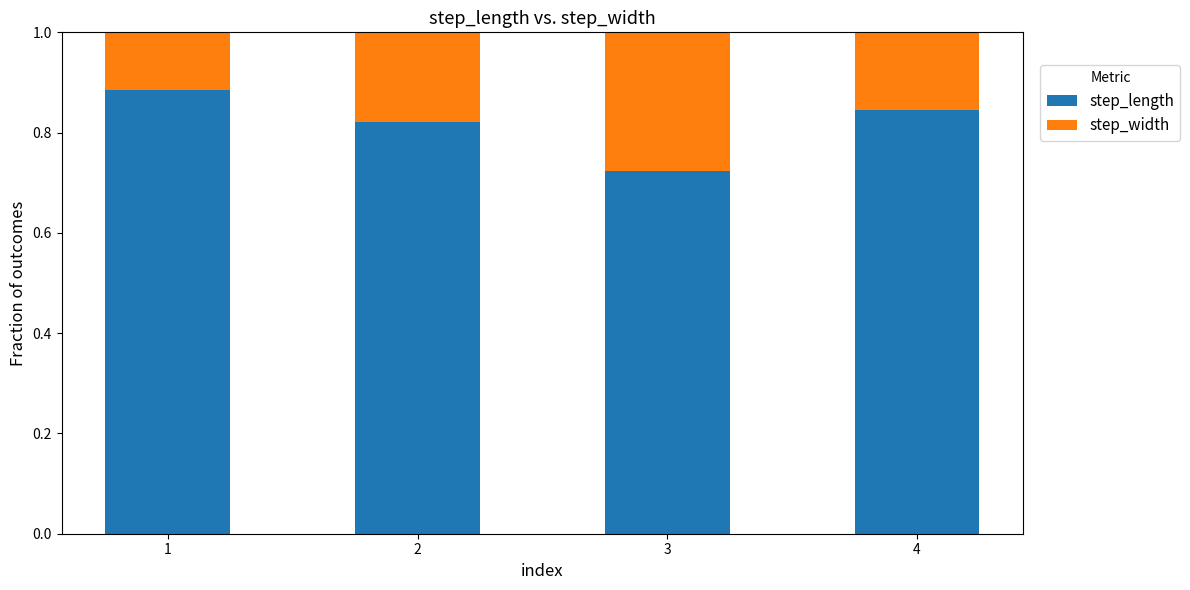

What is the total value across all series at 2?

1.0